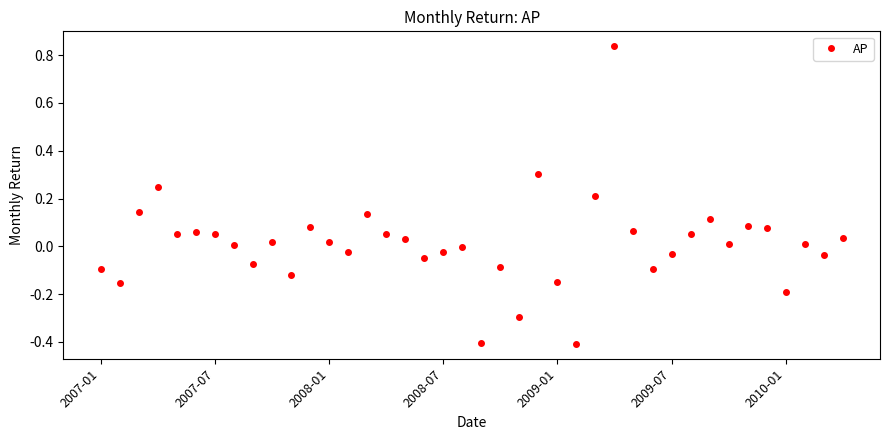

True or false: there are more than 1 points higher than both neighbors.

True